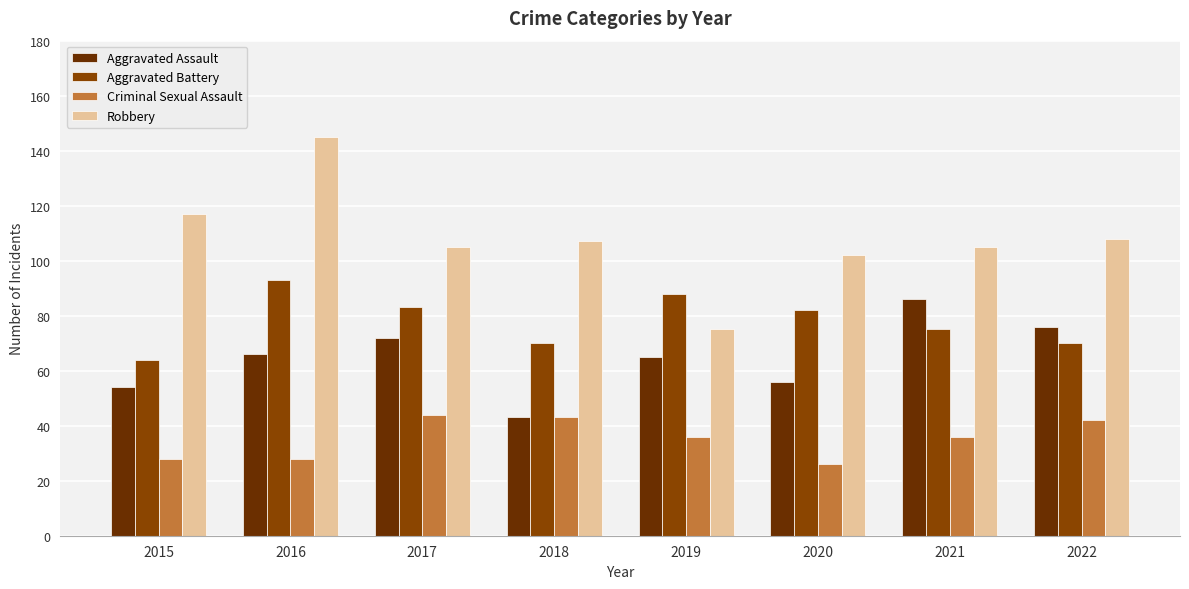

What is the value of the Aggravated Battery bar at the 2nd from the left?

93